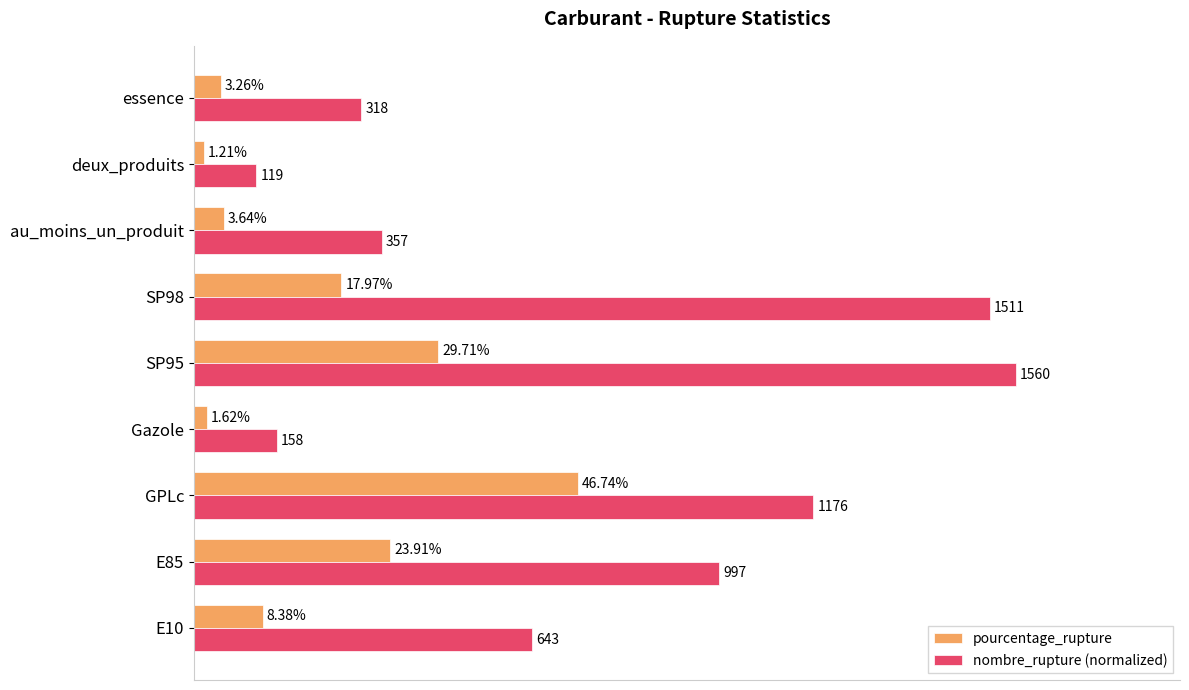

At deux_produits, list the series in order from smallest to largest.

pourcentage_rupture, nombre_rupture (normalized)